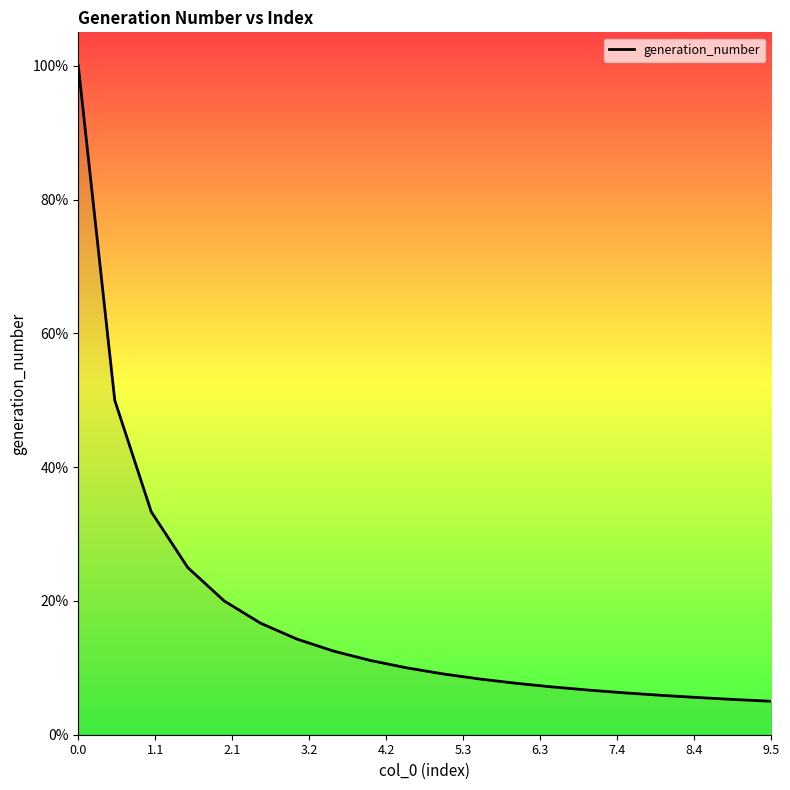

Does the chart display data point markers on the line(s)?

No